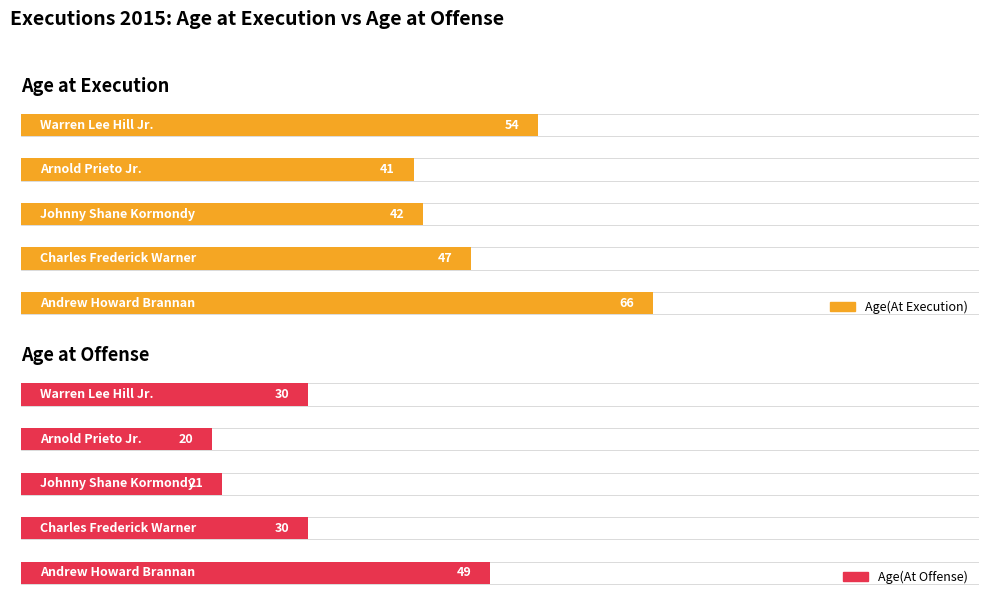

What is the difference between the maximum and minimum values in the Age(At Offense) series?

29